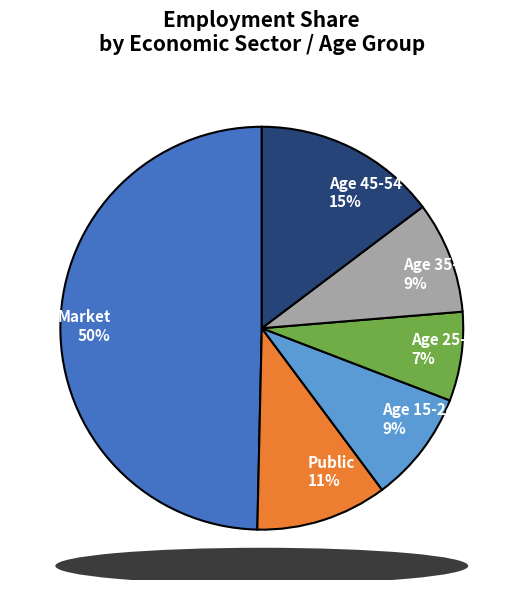

What percentage is the Age 25-34 7% slice, to the nearest percent?

7%